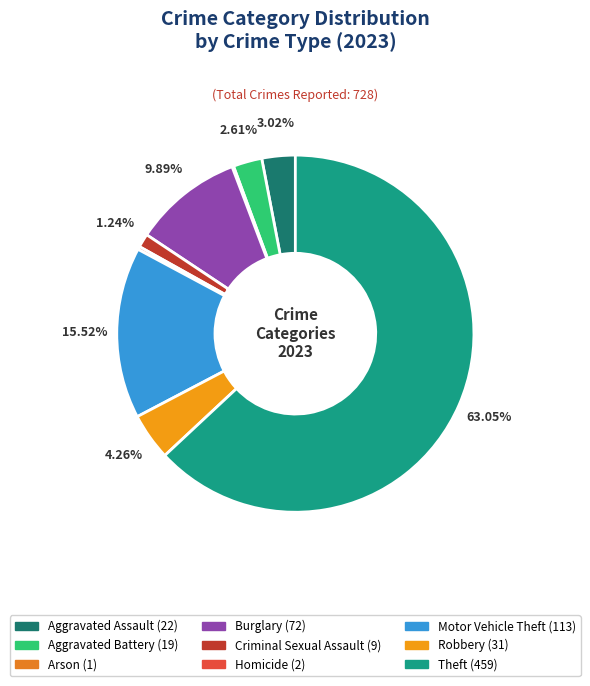

Count the number of slices in the pie.

9